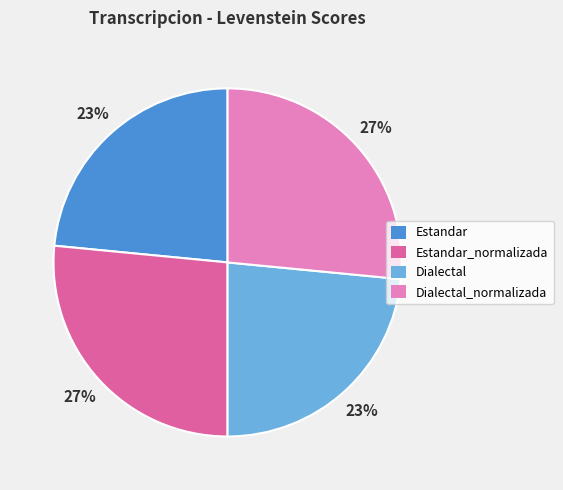

Does Dialectal account for over 50% of the chart?

No